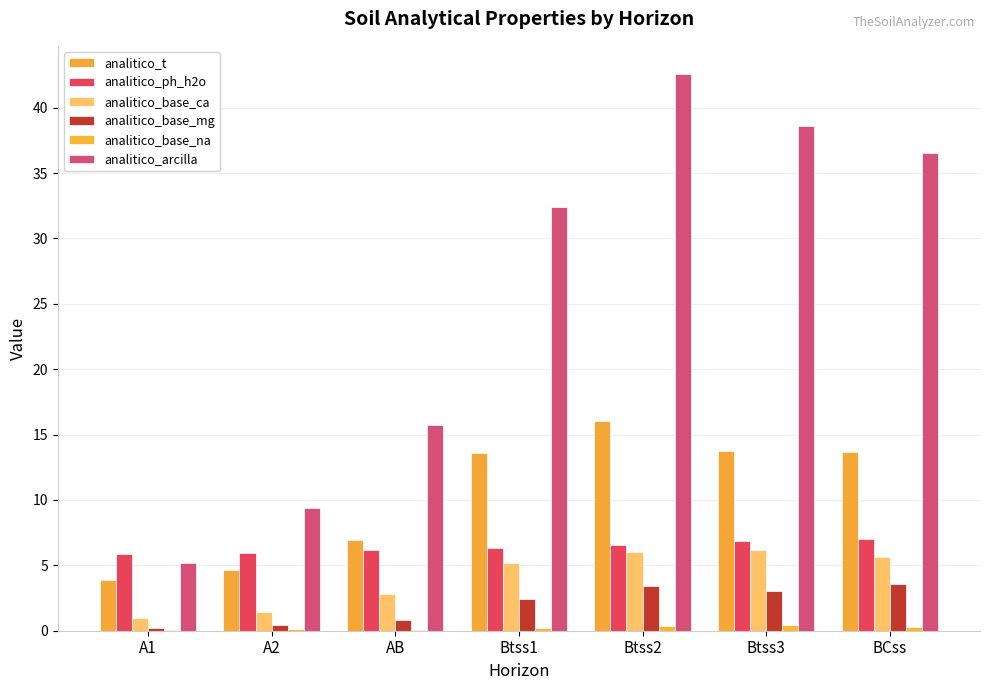

At A2, list the series in order from largest to smallest.

analitico_arcilla, analitico_ph_h2o, analitico_t, analitico_base_ca, analitico_base_mg, analitico_base_na